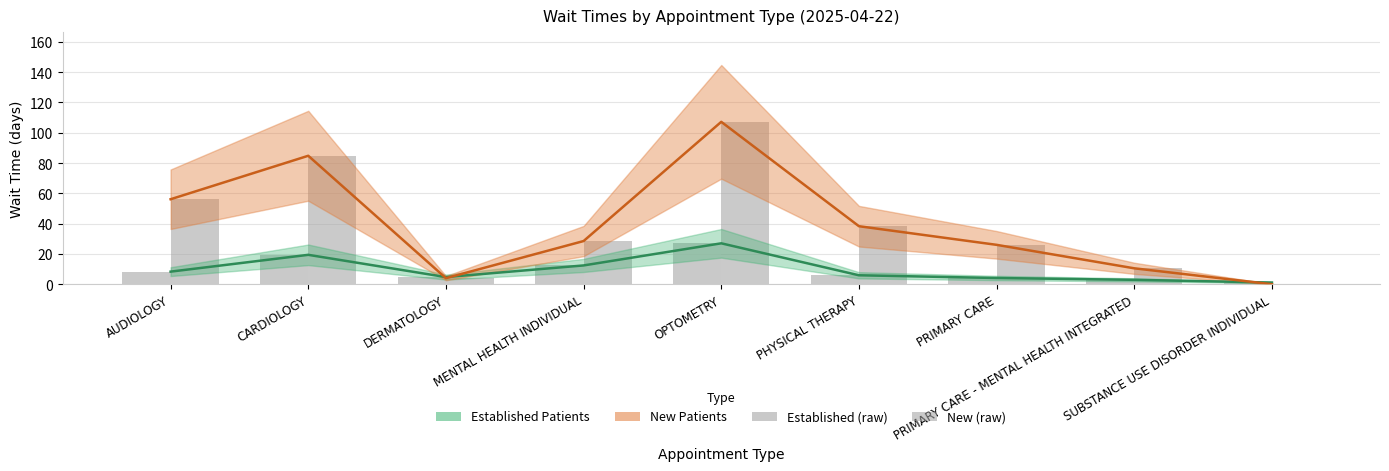

Reading left to right, list all the values displayed in this chart.

EstablishedPatients: 8.3	19.4	4.7	12.4	27.0	5.9	4.1	2.9	1.1
NewPatients: 56.1	84.8	4.0	28.5	107.2	38.3	26.0	10.5	0.0